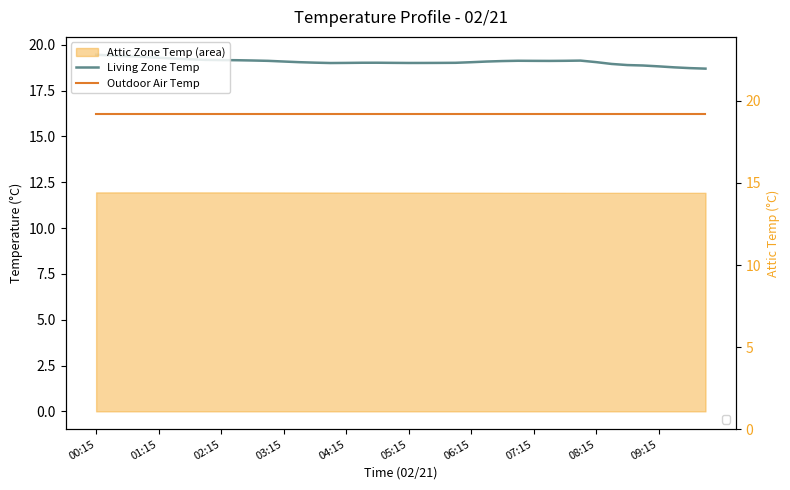

True or false: Outdoor Air Temp and Living Zone Temp cross at least once.

False